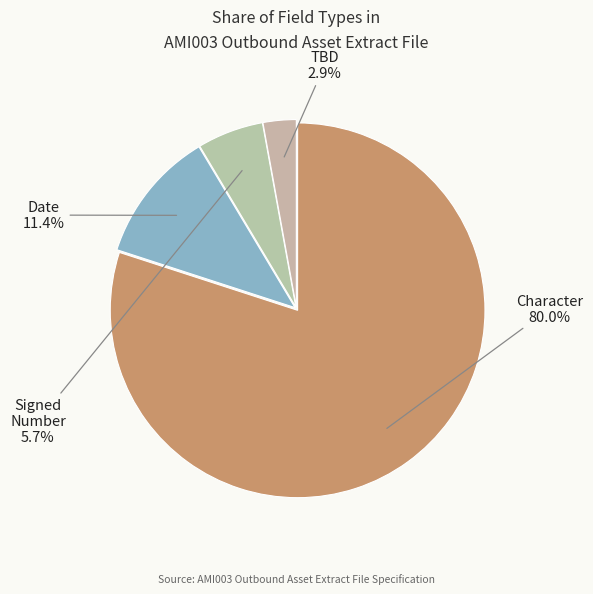

Count the number of slices in the pie.

4